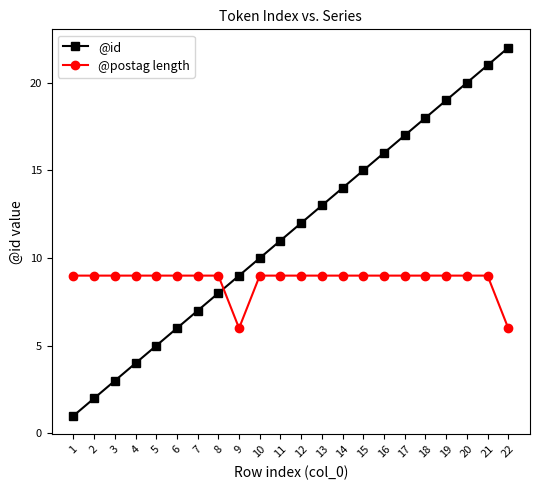

Reading left to right, extract all data points from this chart.

@id: 1	2	3	4	5	6	7	8	9	10	11	12	13	14	15	16	17	18	19	20	21	22
@postag length: 9	9	9	9	9	9	9	9	6	9	9	9	9	9	9	9	9	9	9	9	9	6